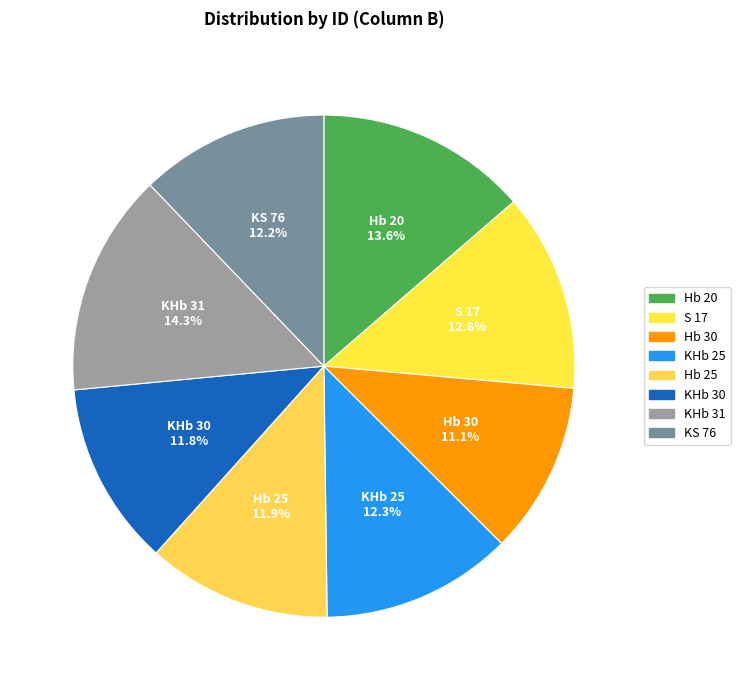

Do KHb 25 and KHb 31 together represent more than half of the pie?

No